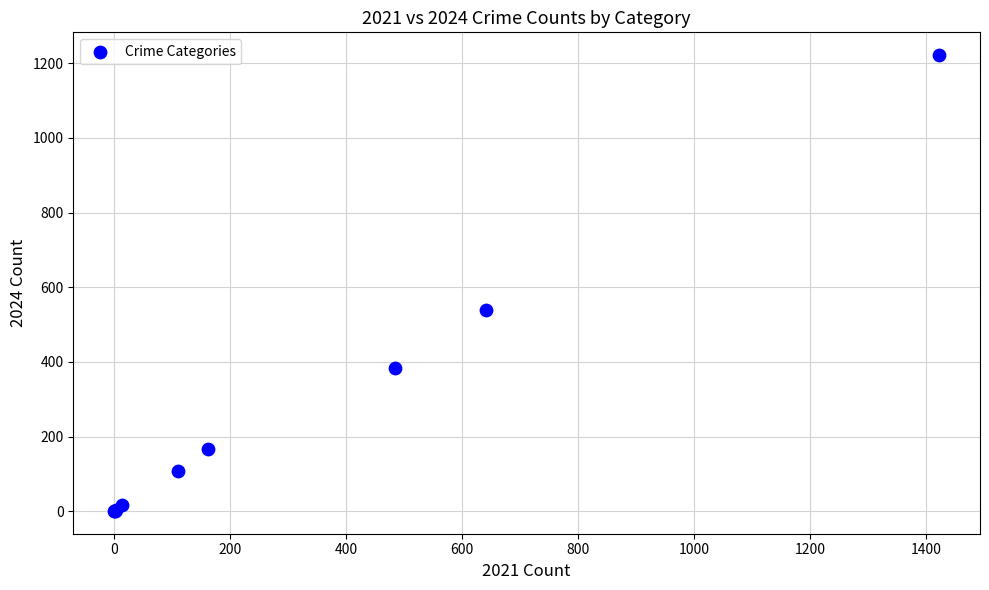

What Y value in the scatter plot is closest to 611?

538